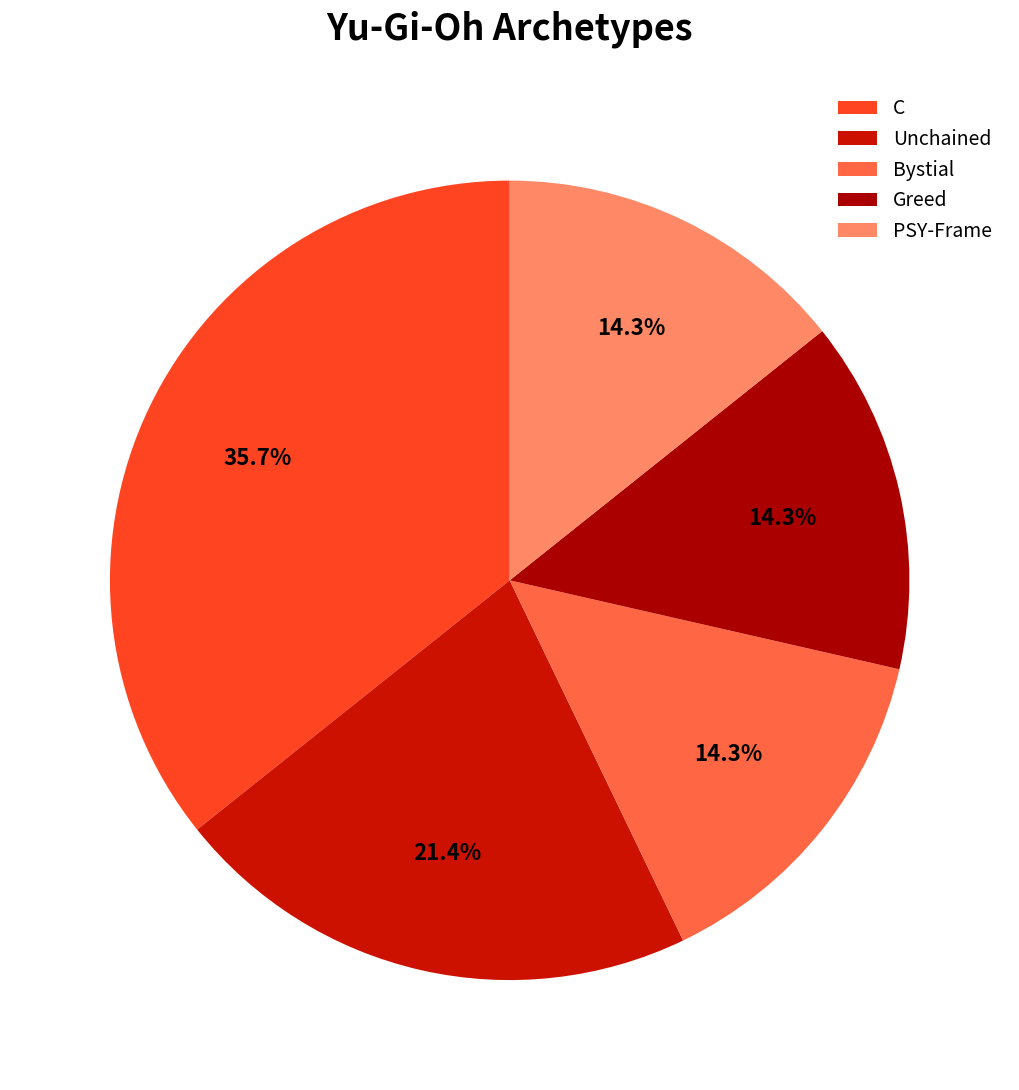

To the nearest percent, what is the difference between the largest and smallest slice percentages?

21%